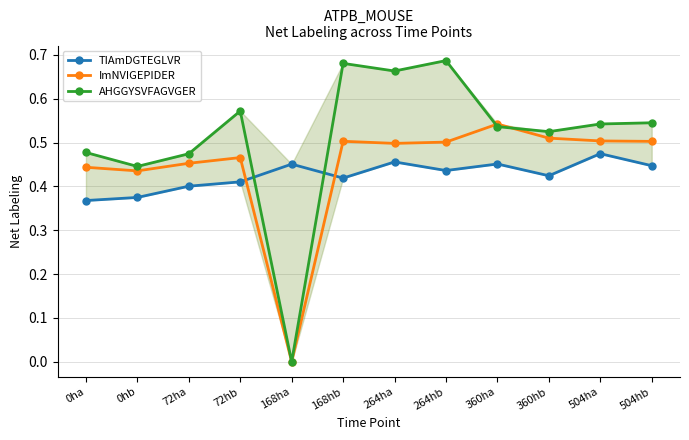

At which category does TIAmDGTEGLVR reach its first local valley?

168hb